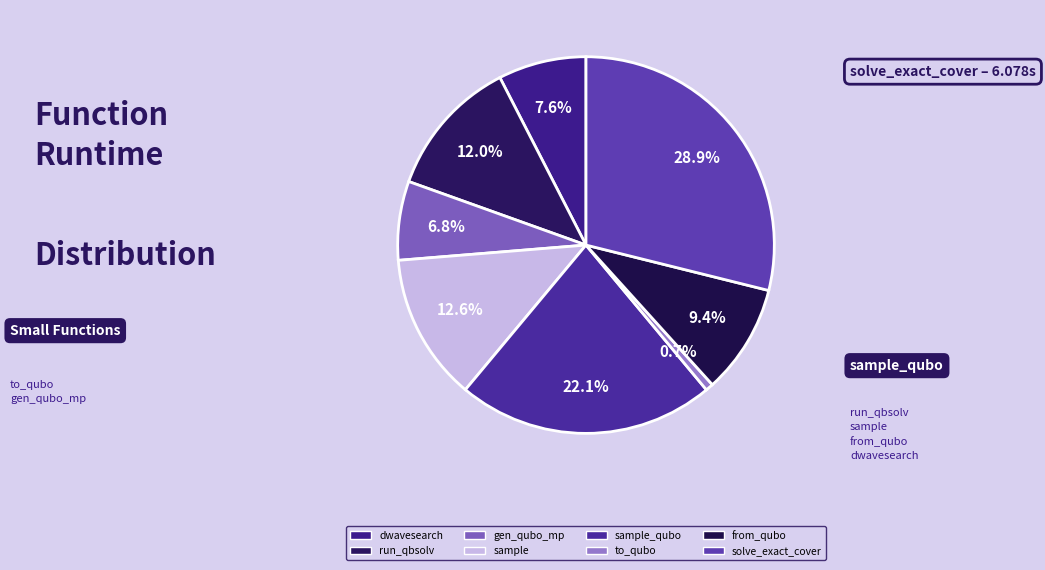

The from_qubo slice represents 1% of the pie. True or false?

False